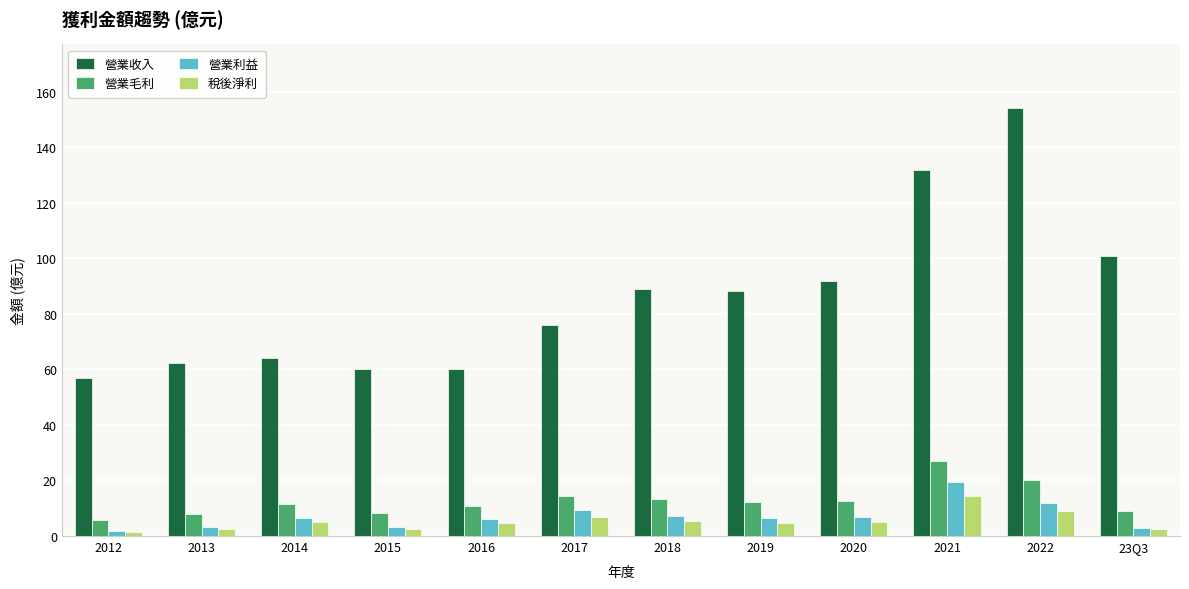

Which series has the largest total across all categories?

營業收入